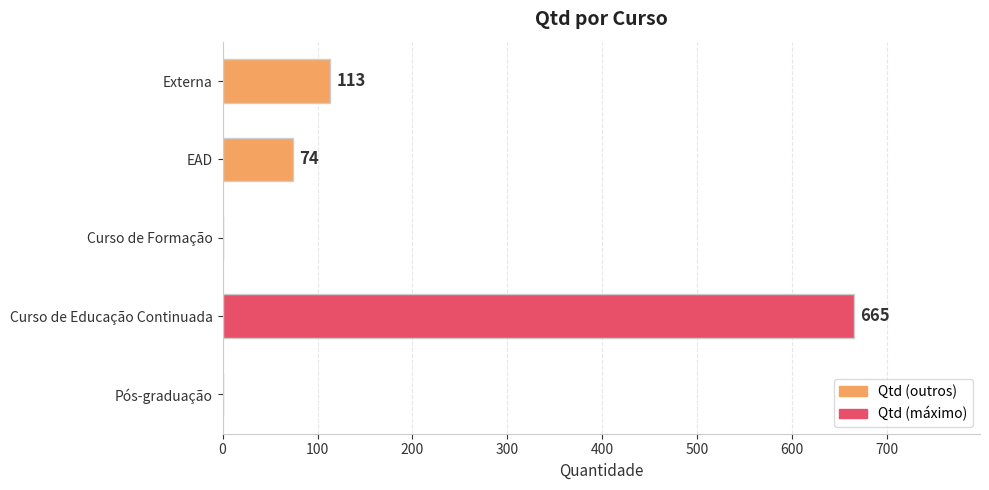

The chart shows a value of 251 at Pós-graduação. True or false?

False